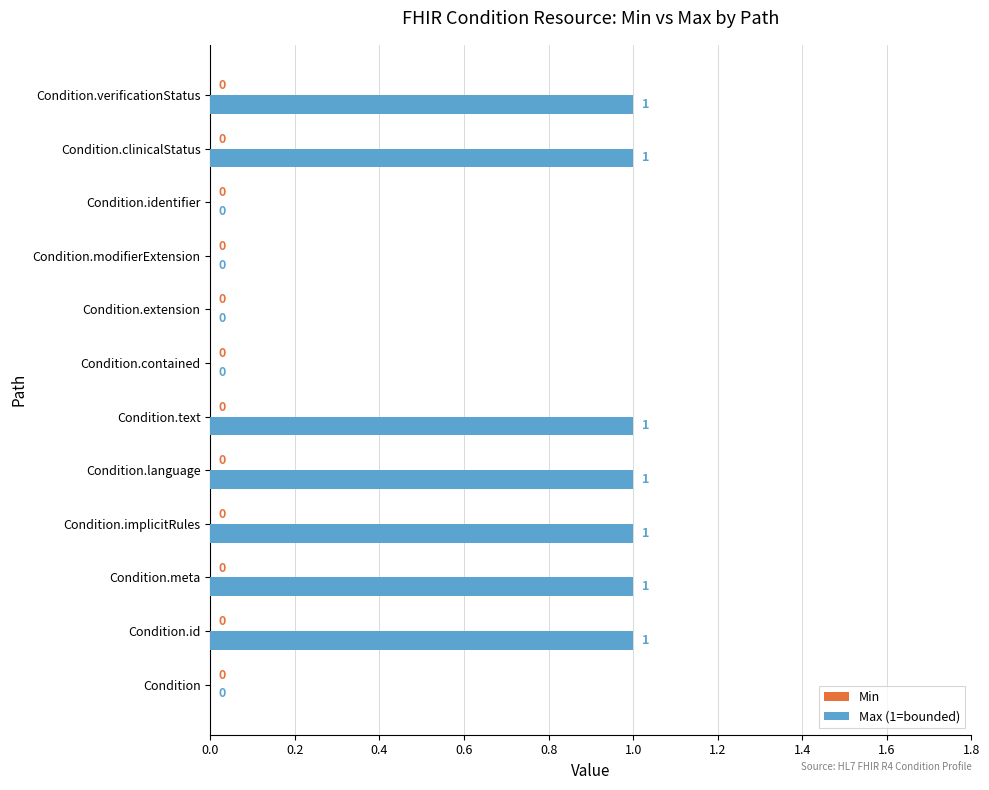

Reading bottom to top, list all the values displayed in this chart.

Condition=0	Condition.id=1	Condition.meta=1	Condition.implicitRules=1	Condition.language=1	Condition.text=1	Condition.contained=0	Condition.extension=0	Condition.modifierExtension=0	Condition.identifier=0	Condition.clinicalStatus=1	Condition.verificationStatus=1